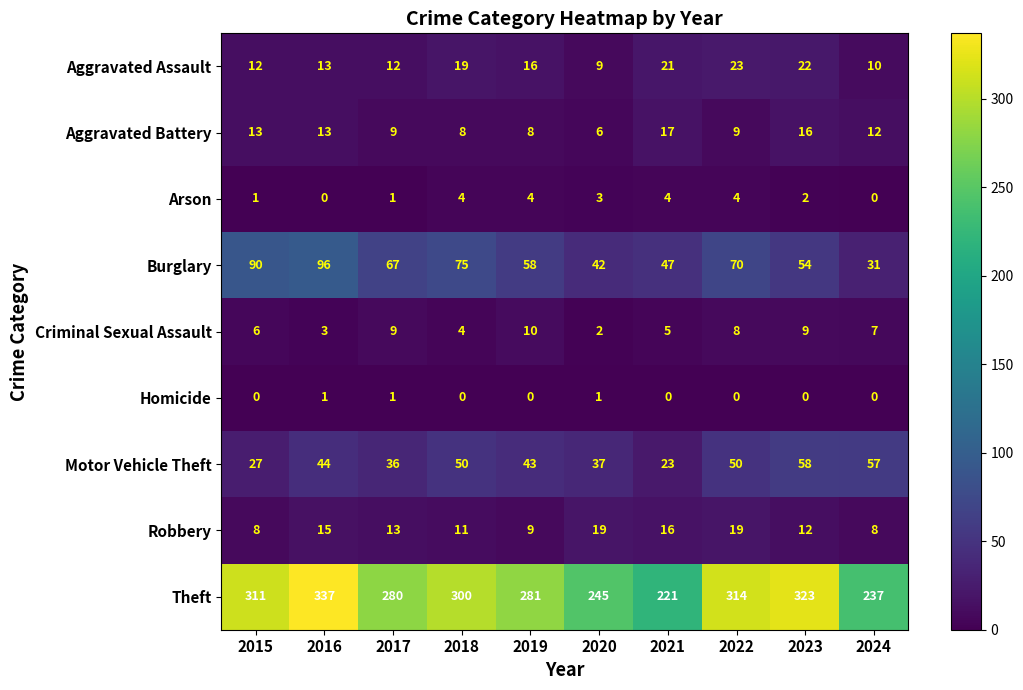

At 2015, list the series in order from largest to smallest.

Theft, Burglary, Motor Vehicle Theft, Aggravated Battery, Aggravated Assault, Robbery, Criminal Sexual Assault, Arson, Homicide